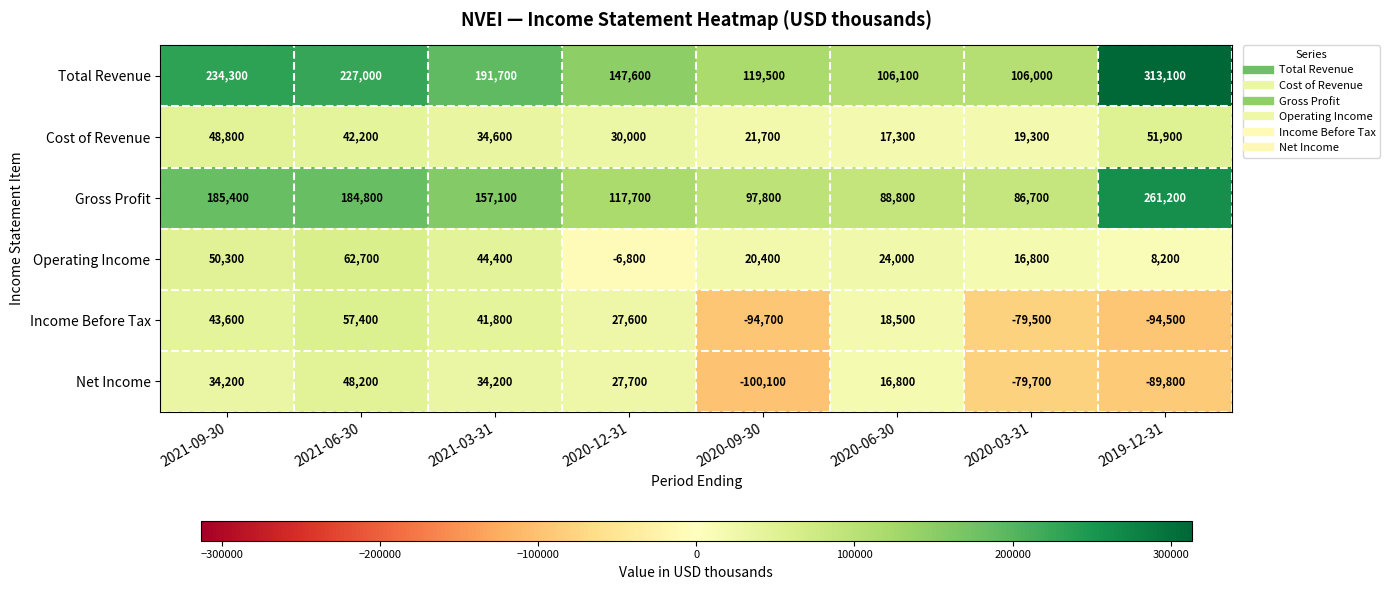

How many data points does each series have?

8